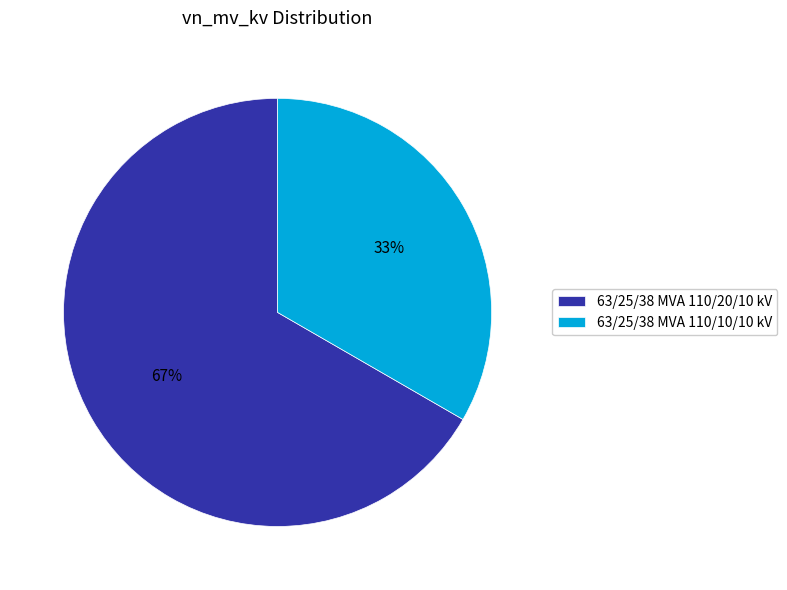

Which category has the smallest portion of the pie?

63/25/38 MVA 110/10/10 kV